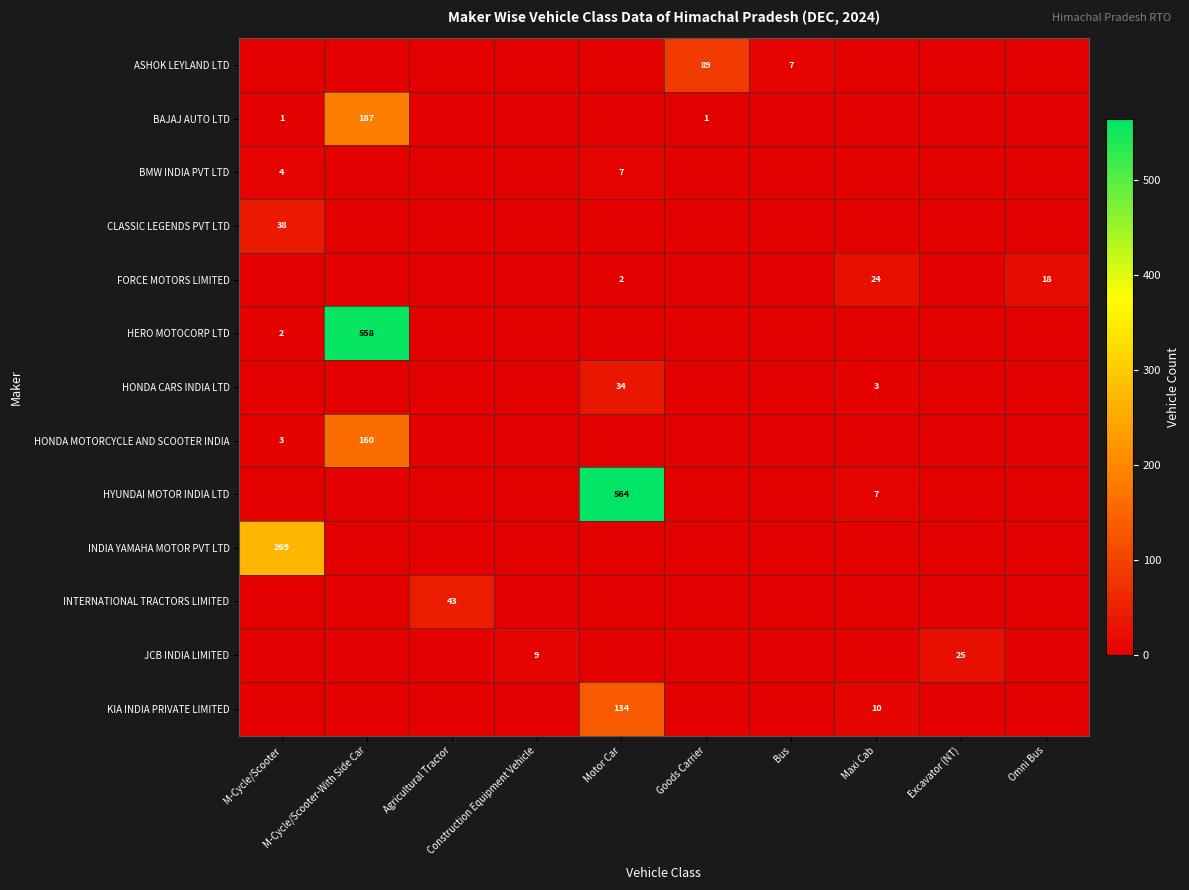

The value of JCB INDIA LIMITED at M-Cycle/Scooter is 0. True or false?

True